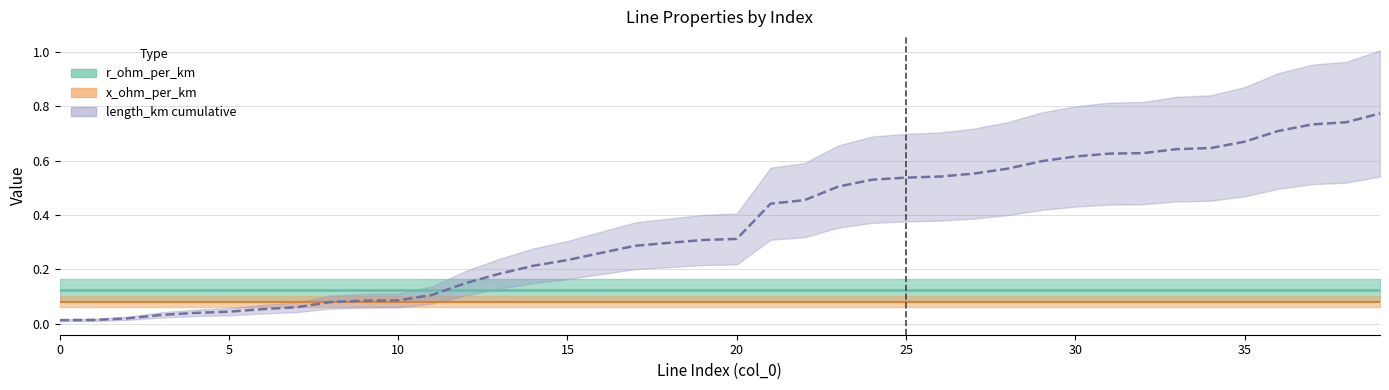

What is the label of the 25th point from the right?

15